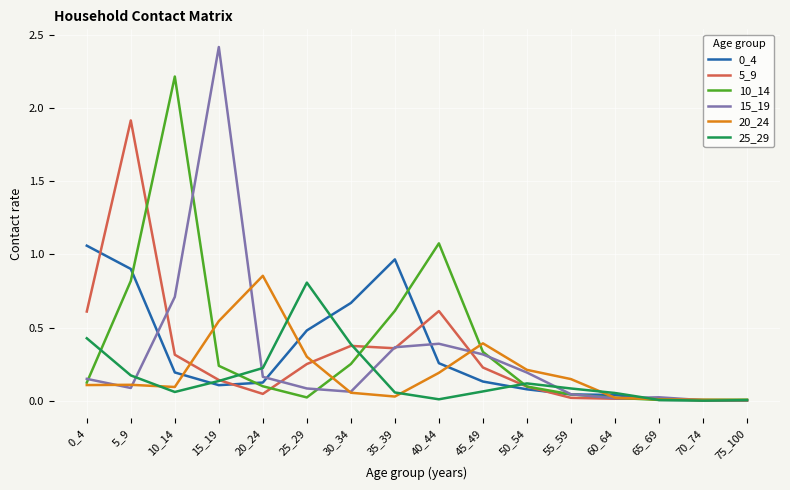

Is it true that 5_9 equals 0.1 at 50_54?

True